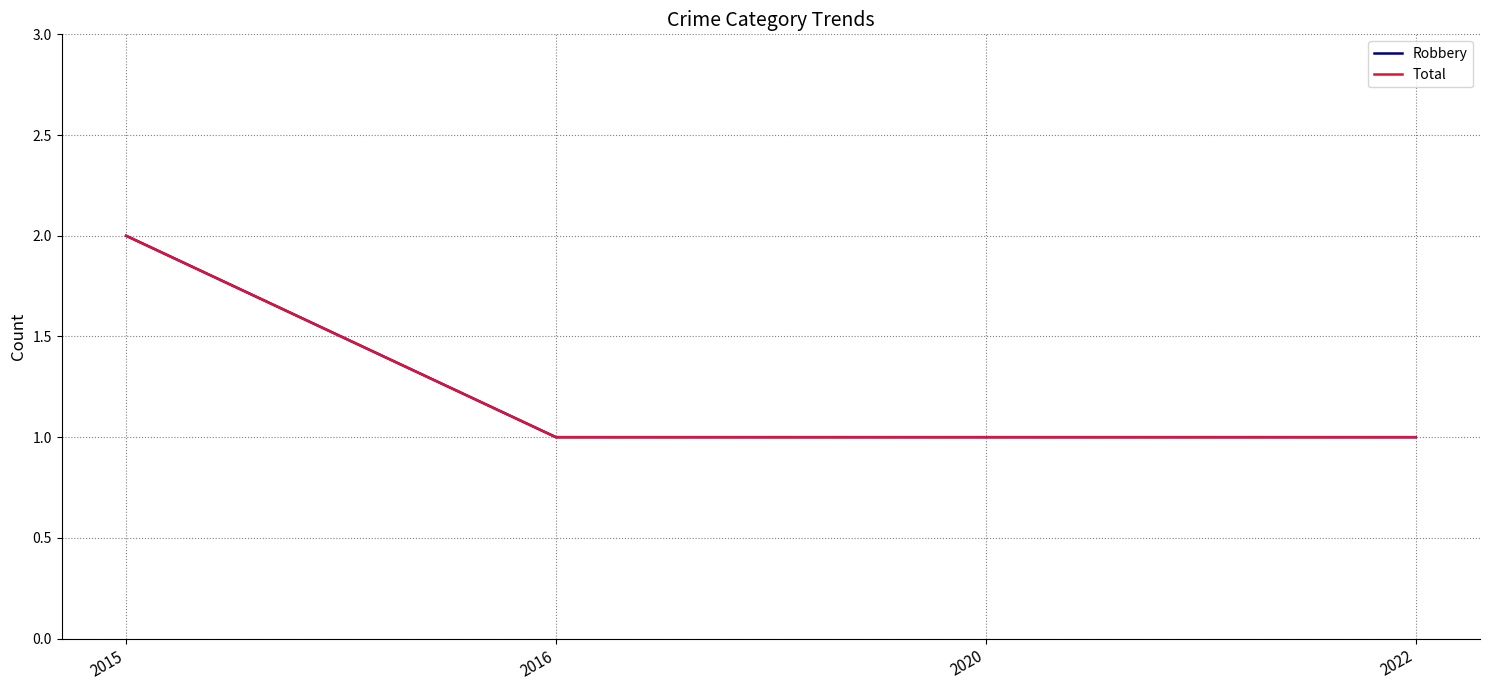

True or false: Total and Robbery cross at least once.

False